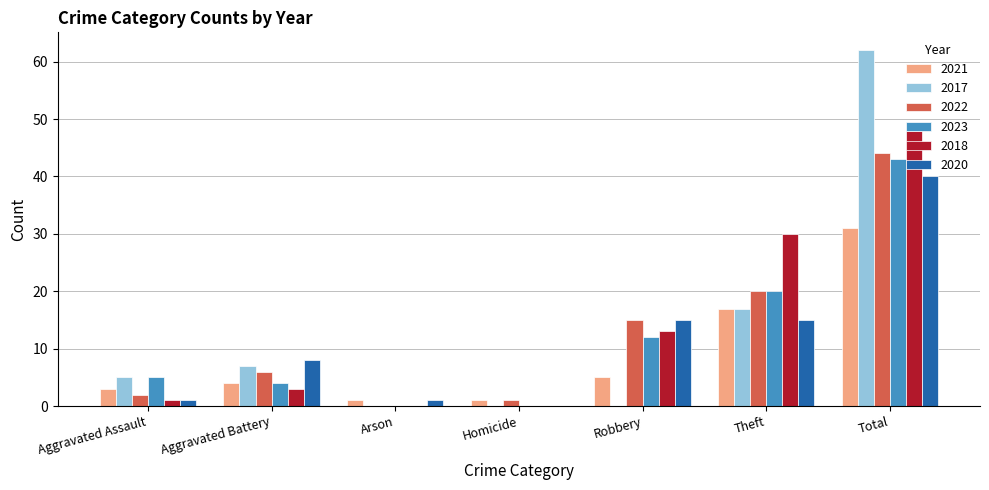

How many series are shown in this chart?

6